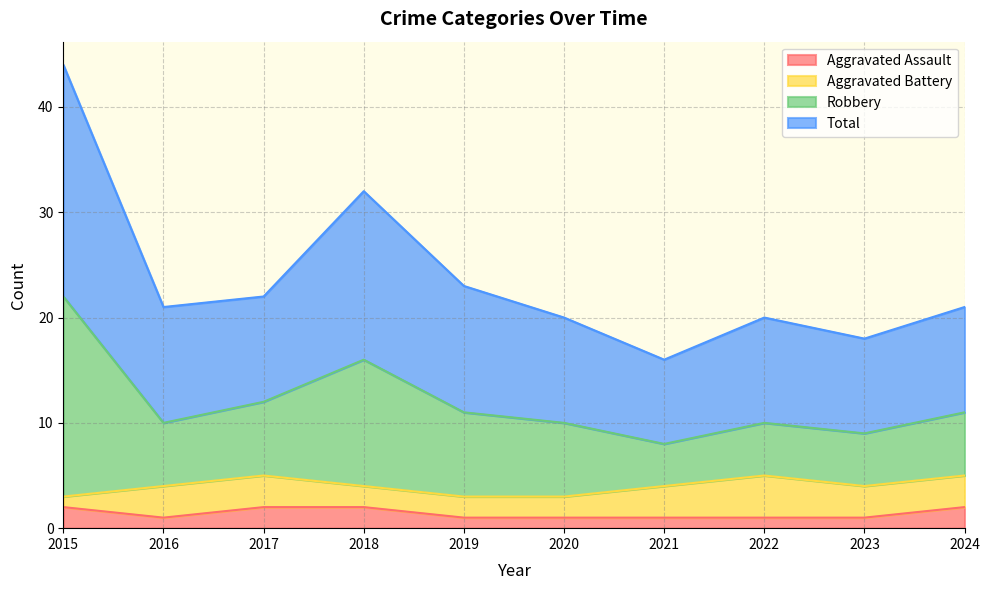

Is the value of Robbery at 2023 greater than the value of Aggravated Assault at 2021?

Yes